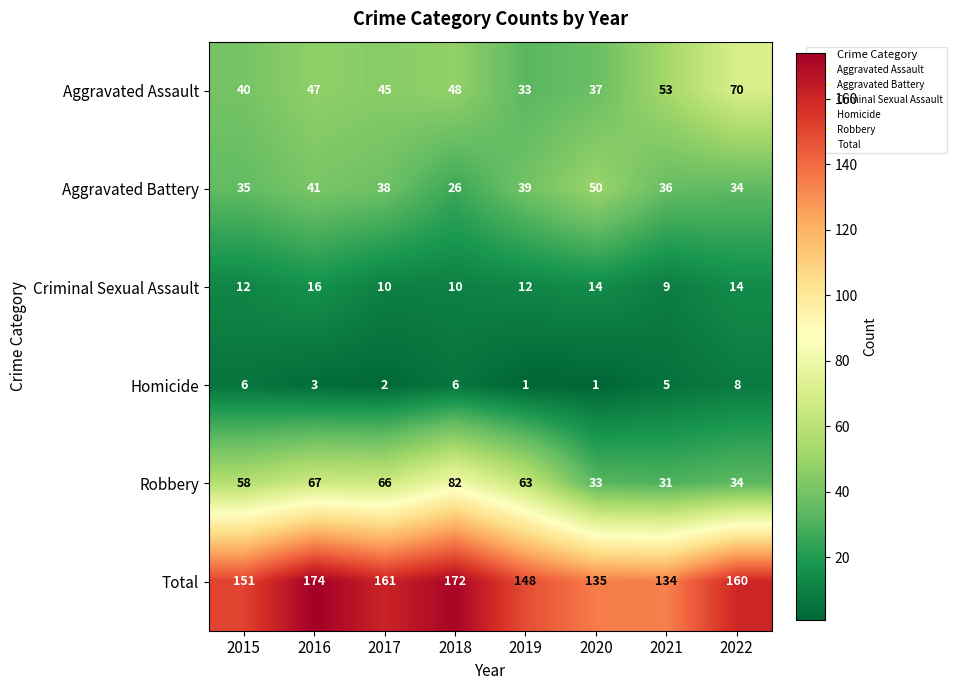

What is the difference between the second highest and minimum values in the Robbery series?

36